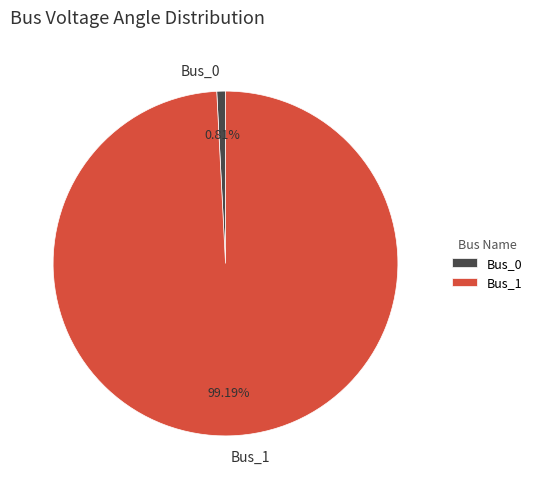

Is Bus_0 the majority of the pie?

No